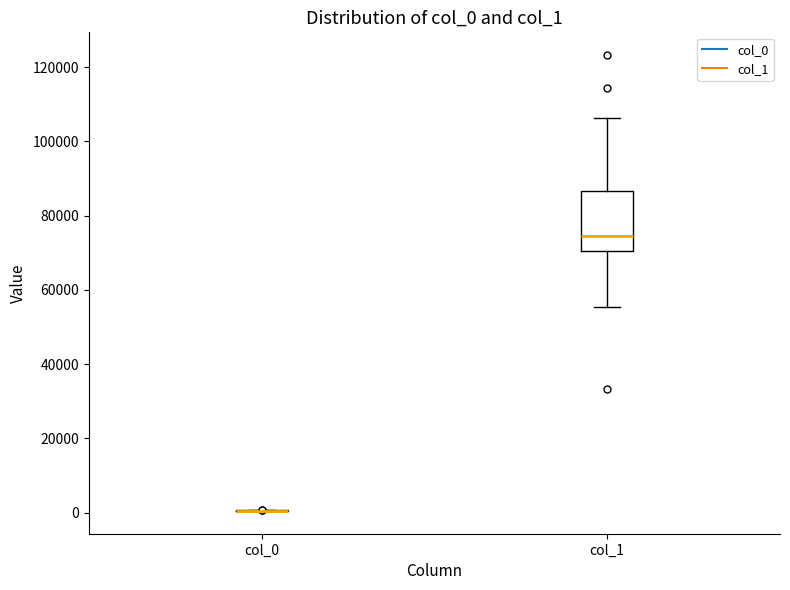

Reading left to right, transcribe this box plot: for each box, give where its median line is, the range the box spans, and where its two whiskers end, as read against the y-axis. The values are not printed on the chart, so give them approximately, as read against the axis.

col_0: box collapsed to a line at 0, whiskers 0 to 0
col_1: median 74000, box 70000 to 86000, whiskers 56000 to 106000